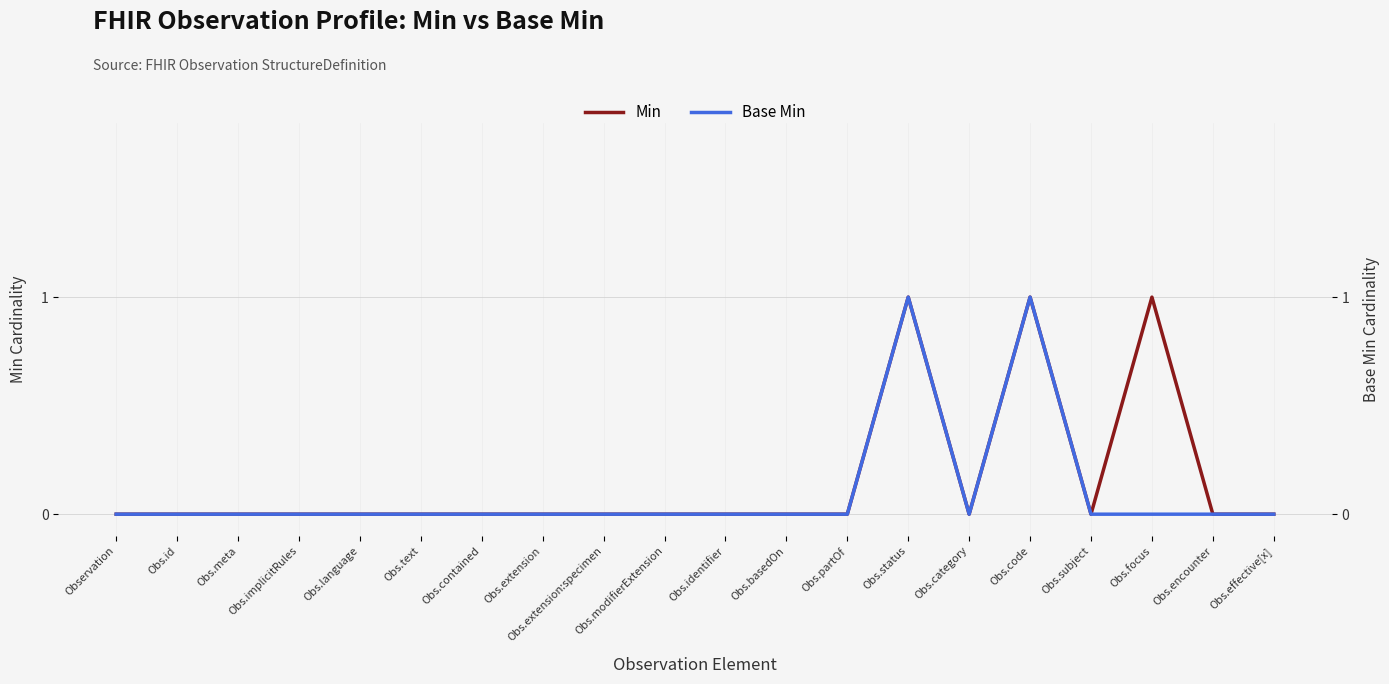

Which series has the largest range (max minus min)?

Min